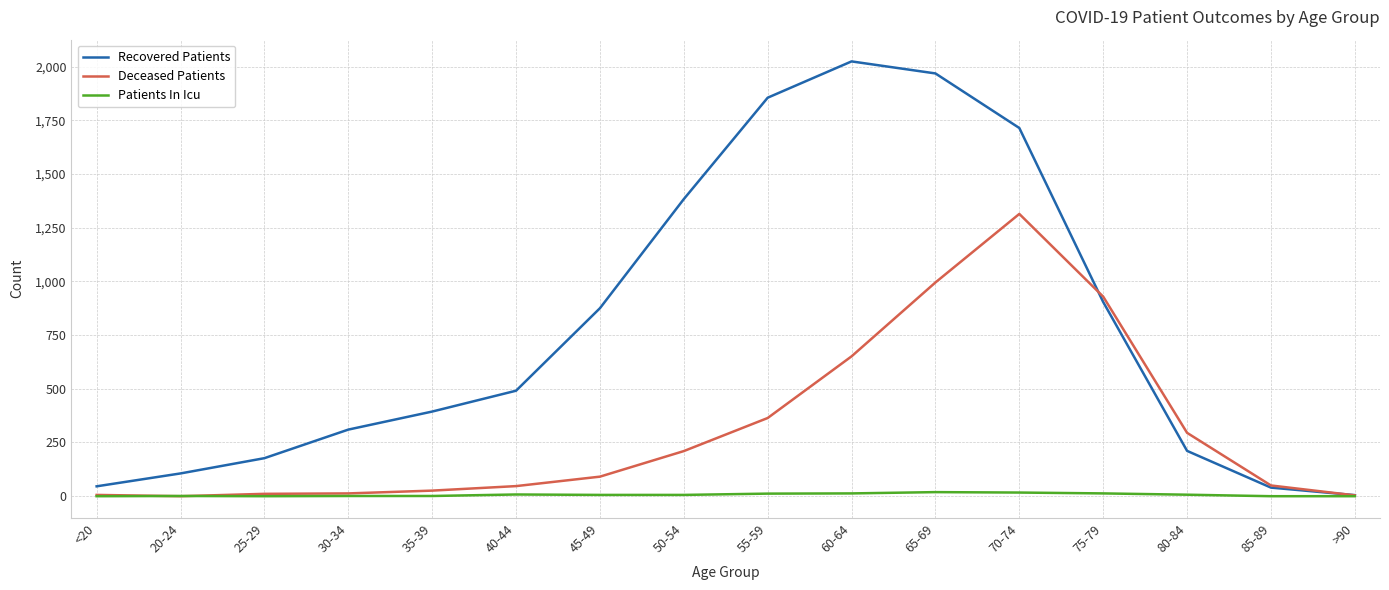

Rank the series at 75-79 from lowest to highest value.

Patients In Icu, Recovered Patients, Deceased Patients